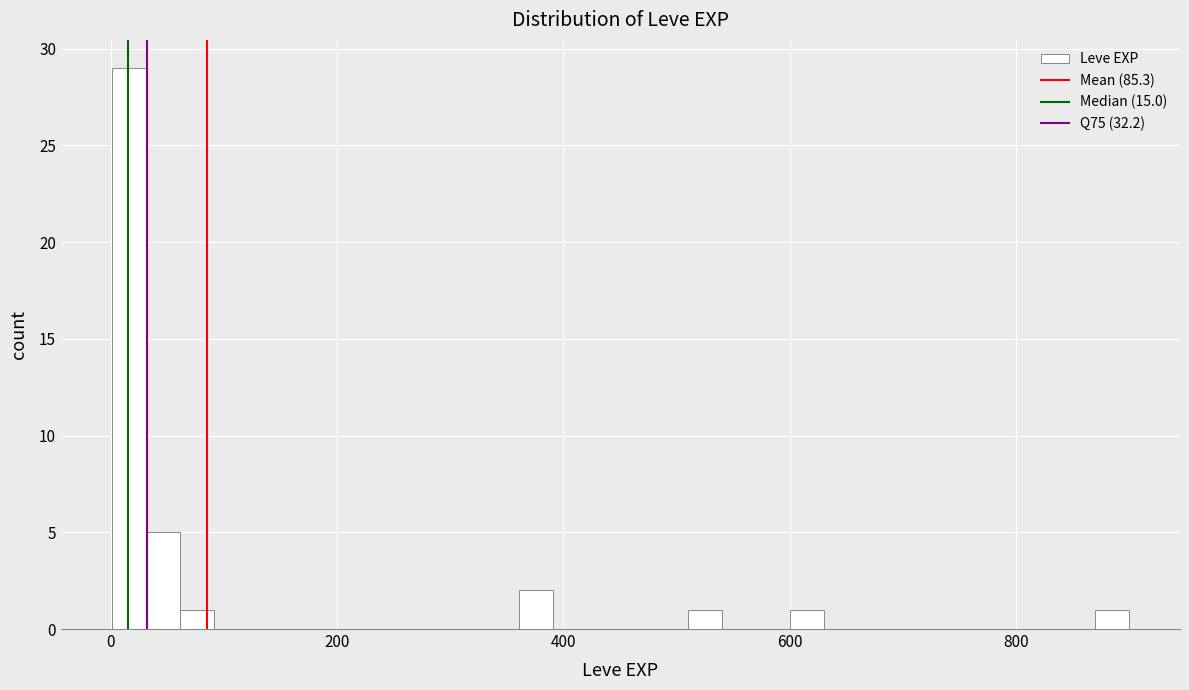

Read against the x-axis, roughly where is the centre of the tallest bar?

20